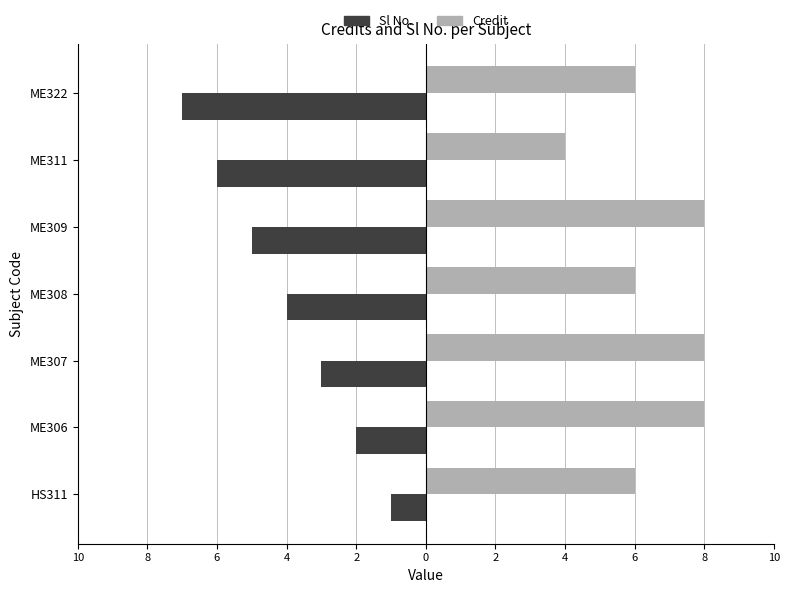

What are all the series names shown in the legend?

Sl No., Credit